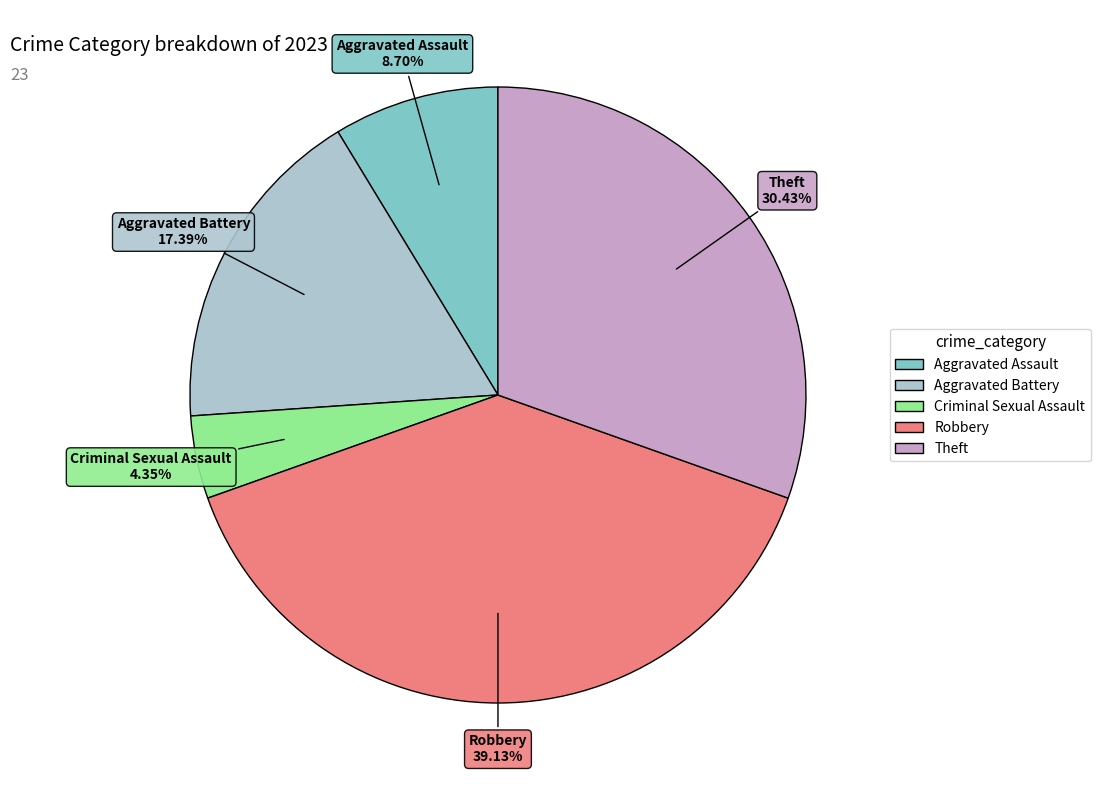

Is there any slice that represents more than half of the pie?

No